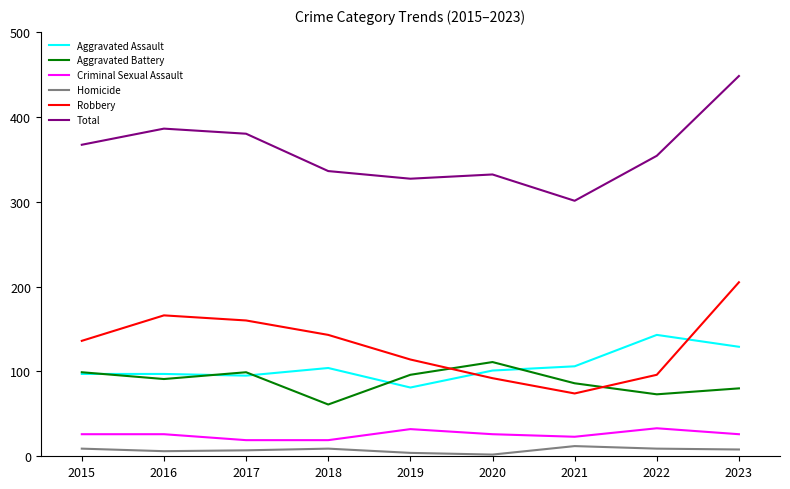

What is the spread (max minus min) of values at 2016?

380